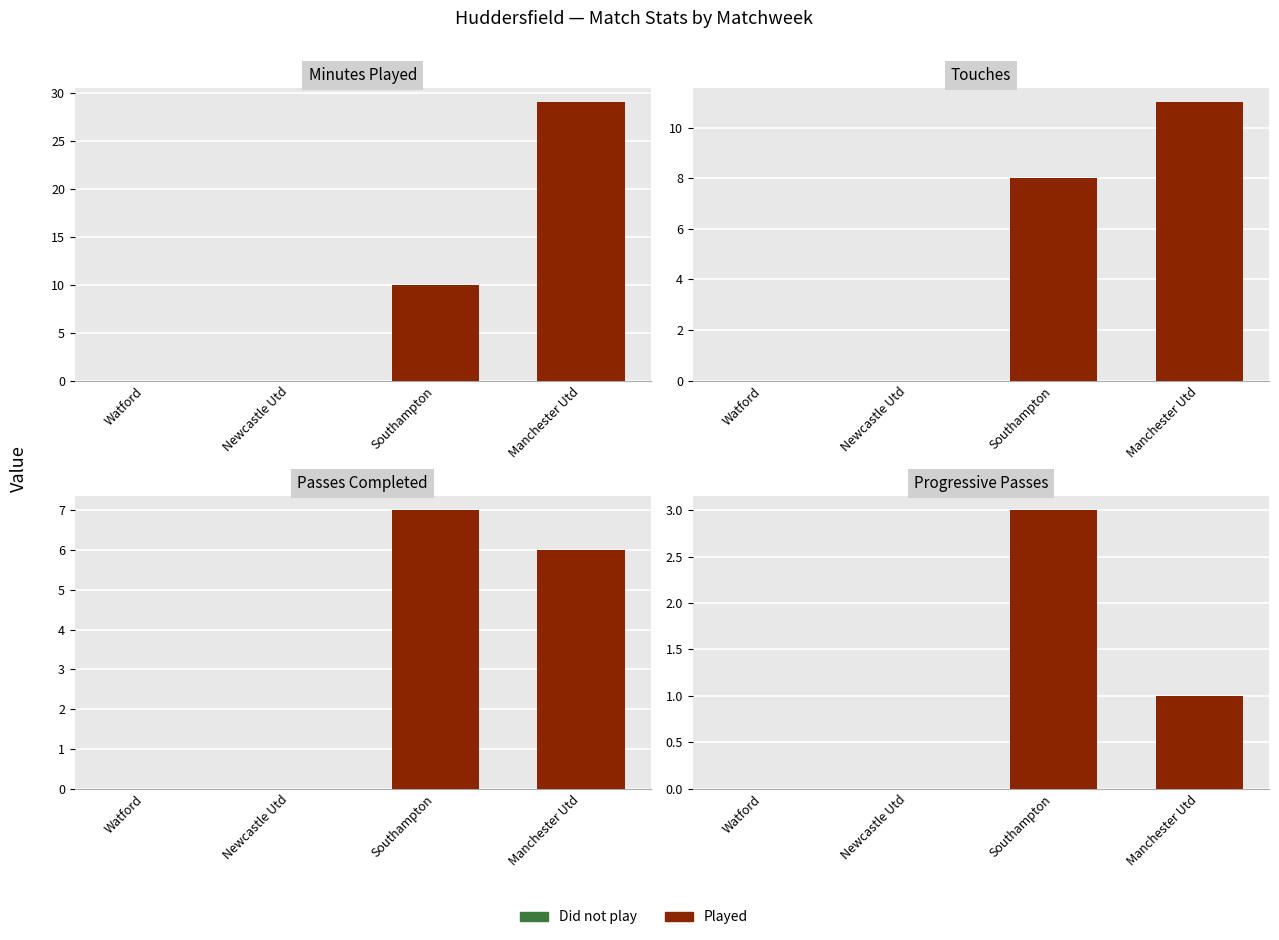

What value does the Cmp series have at Southampton?

7